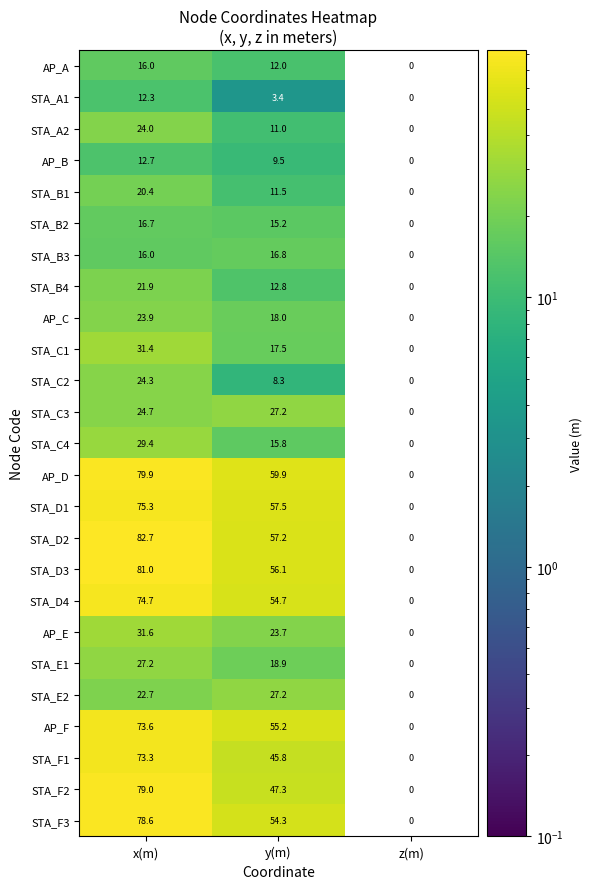

At which category is the sum across all series the highest?

x(m)